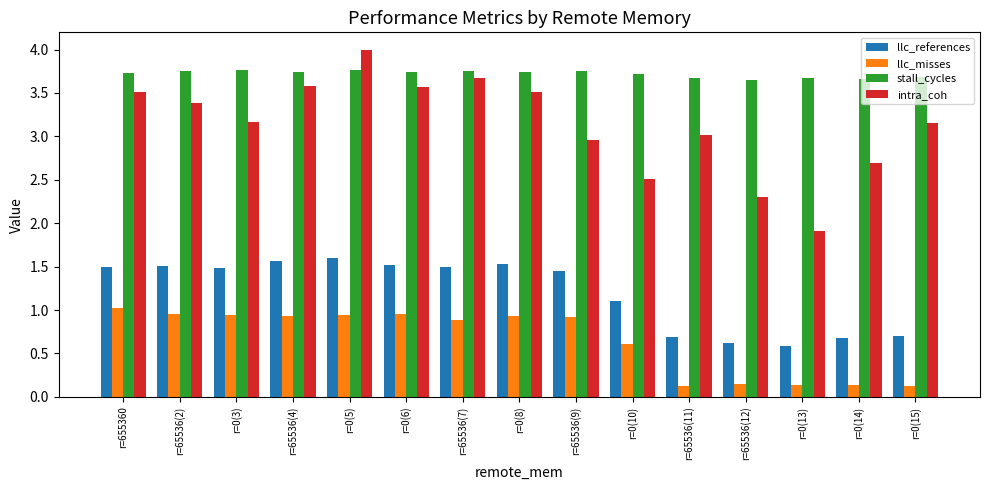

List the series in order of their peak value, lowest first.

llc_misses, llc_references, stall_cycles, intra_coh